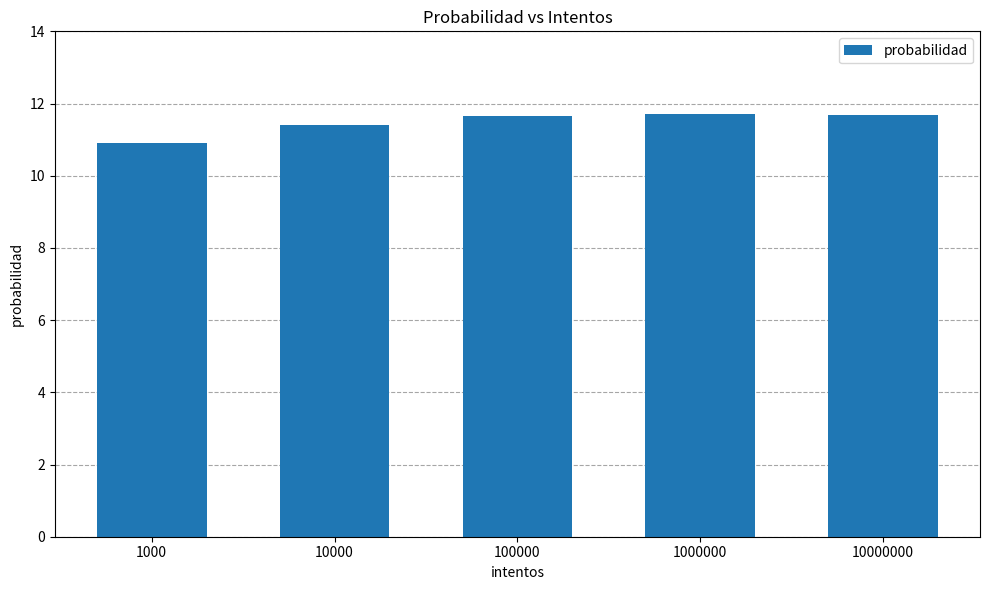

What is the average value?

11.5